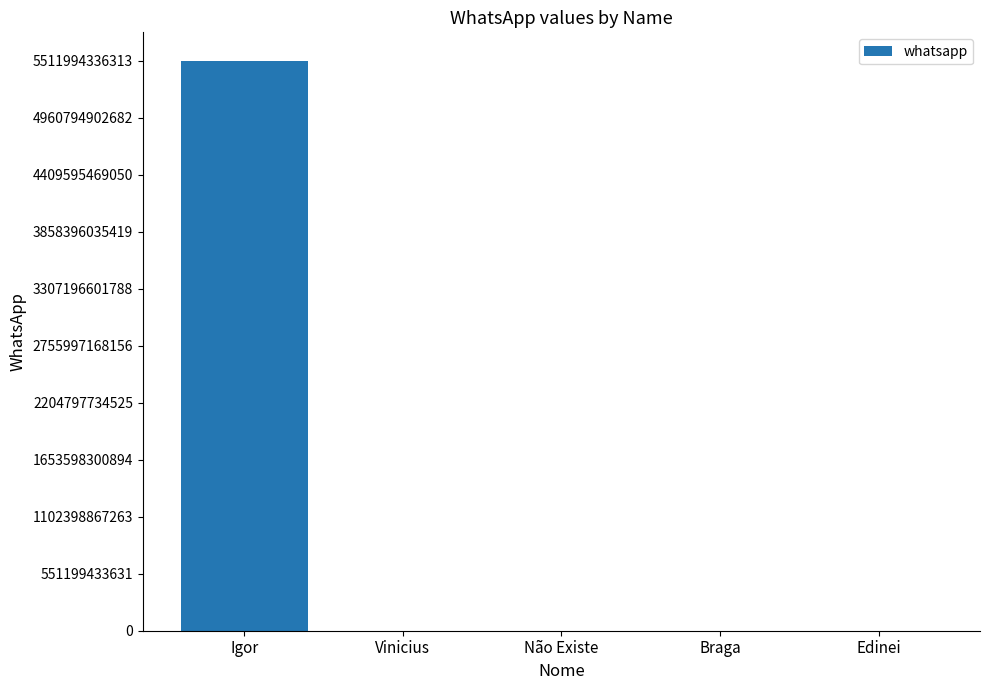

Are the bars grouped side by side (vs. stacked)?

No